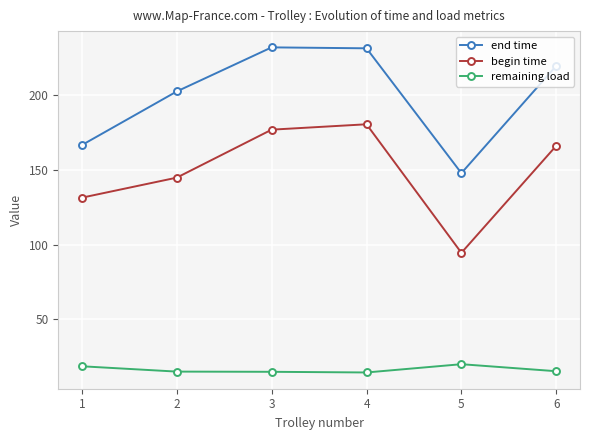

What is the value of the remaining load point at the 4th from the left?

14.3